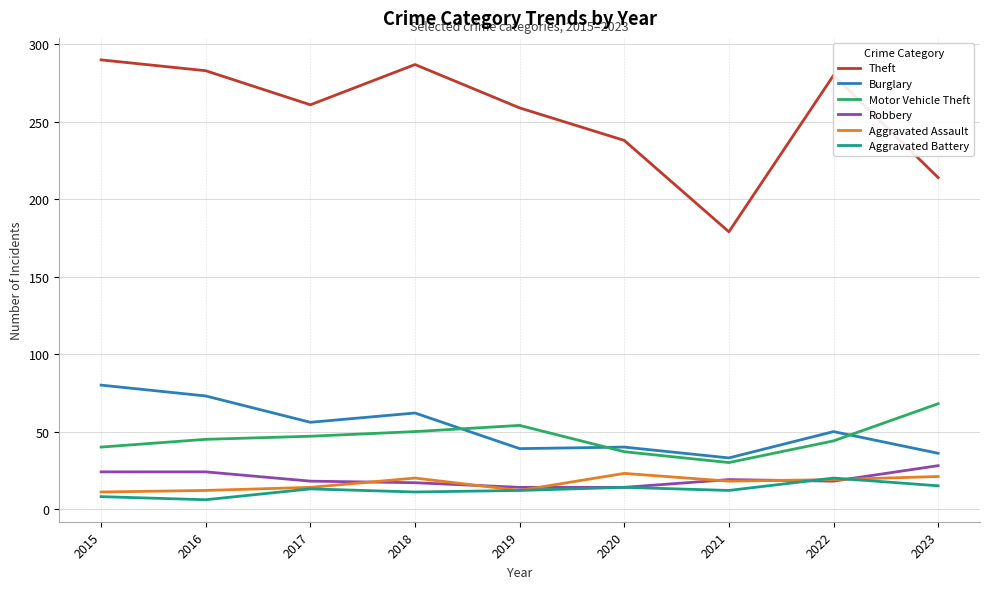

What is the approximate value of Motor Vehicle Theft at 2020, to the nearest 10?

40